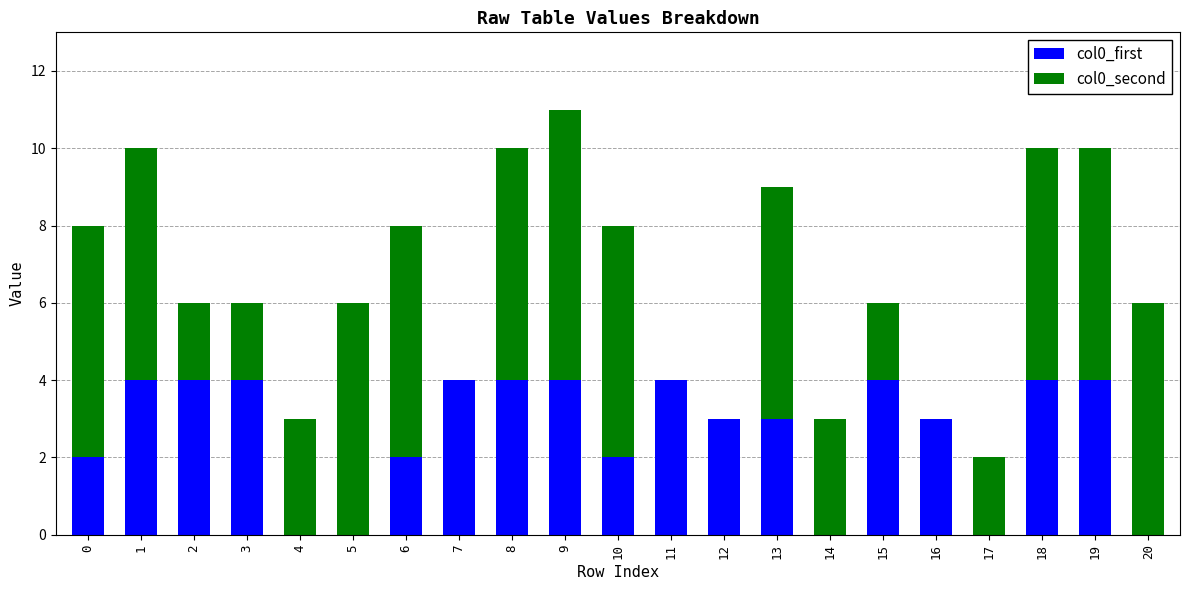

At which category is the sum across all series the highest?

9